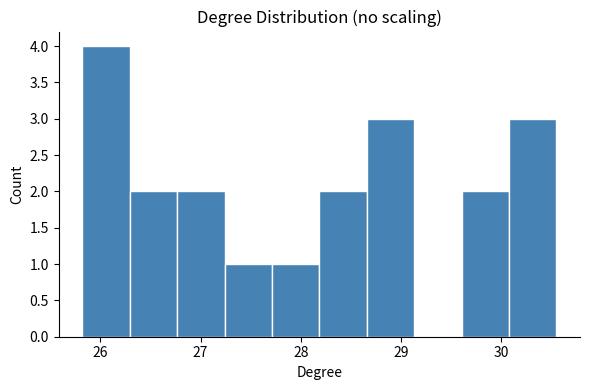

What is the height of the bar covering 28.7 to 29.1 on the x-axis? Neither the bar edges nor the heights are printed on the chart, so give them approximately, as read against the axes.

3